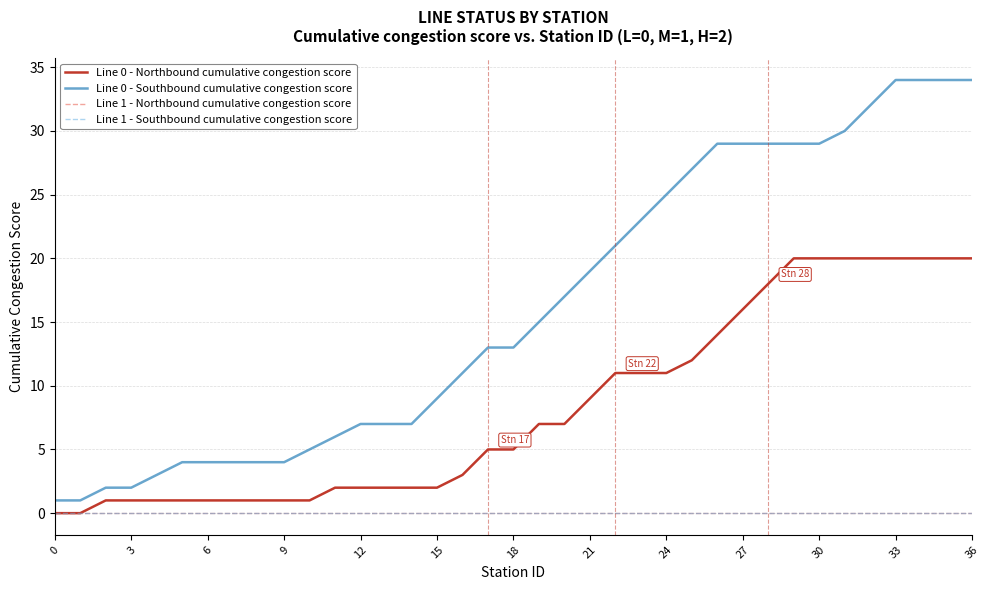

What is the greatest value displayed?

34